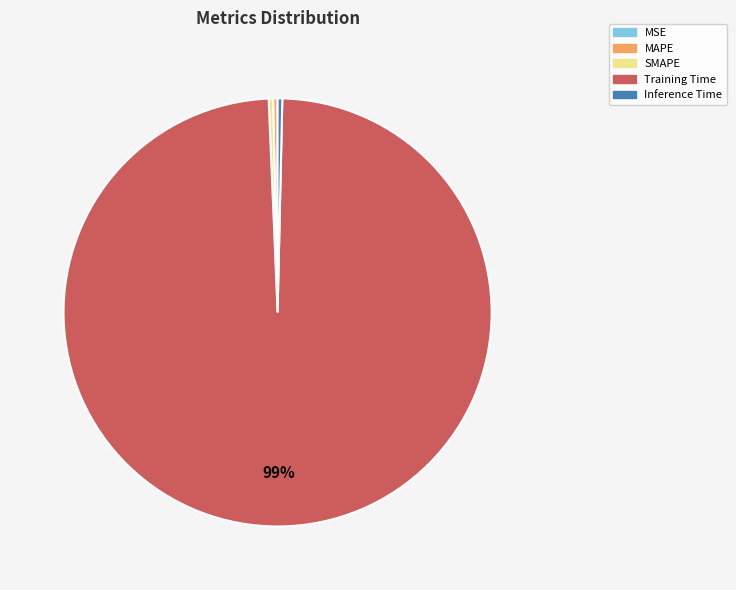

What is the largest slice in the pie chart?

Training Time